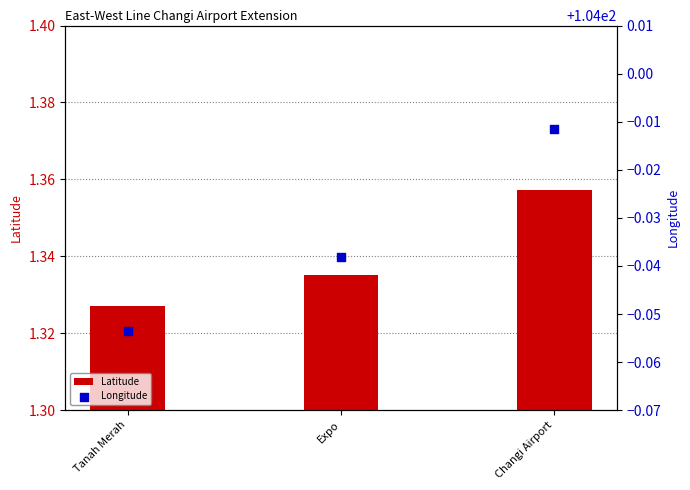

Which series has the widest spread of Y values?

Longitude